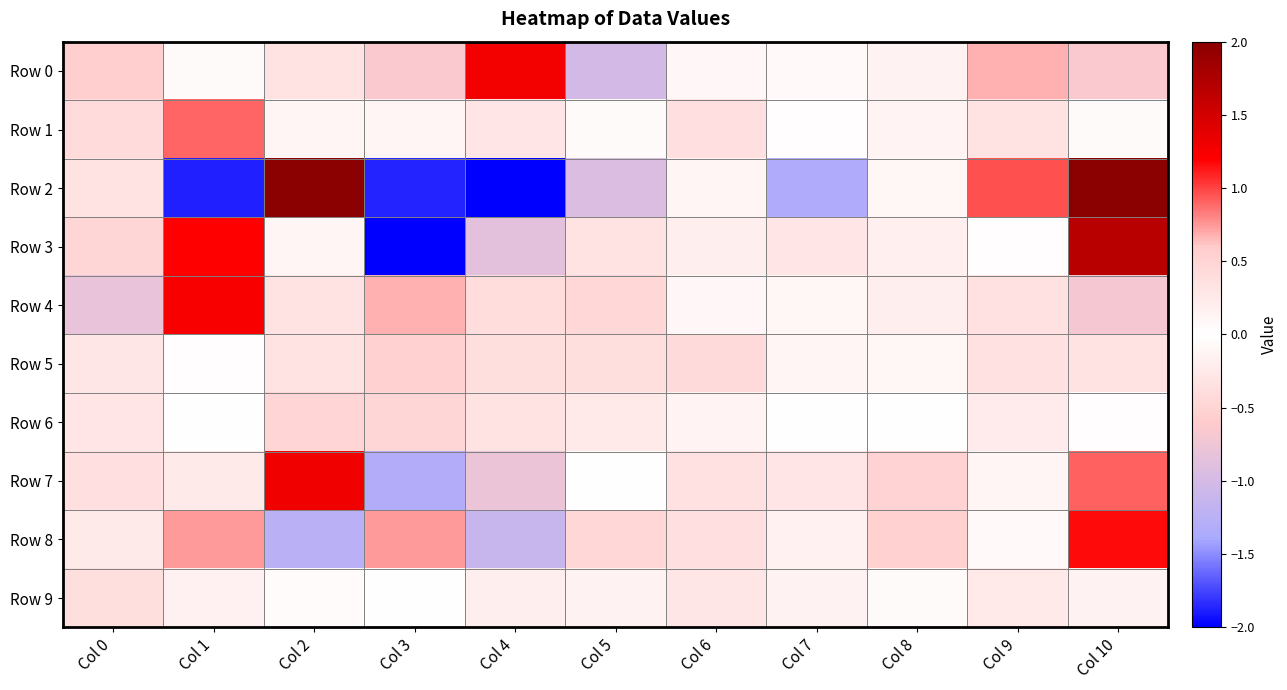

How many data points does each series have?

11